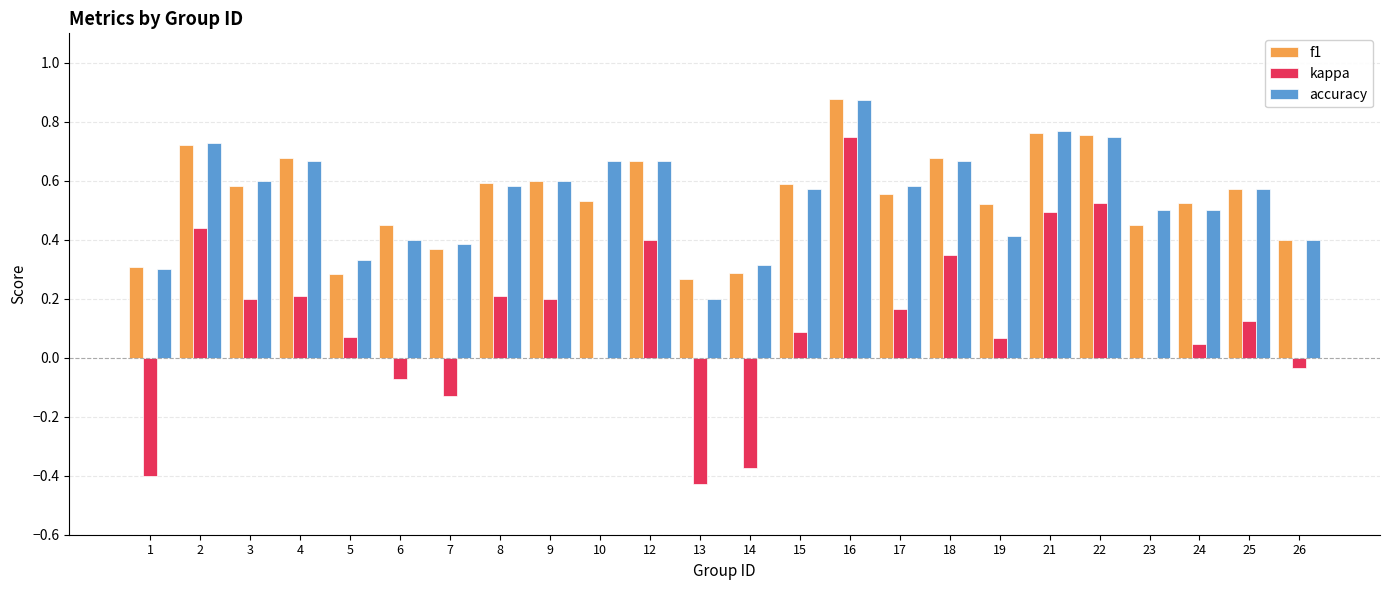

What is the sum of the f1 values at 21 and 3?

1.3